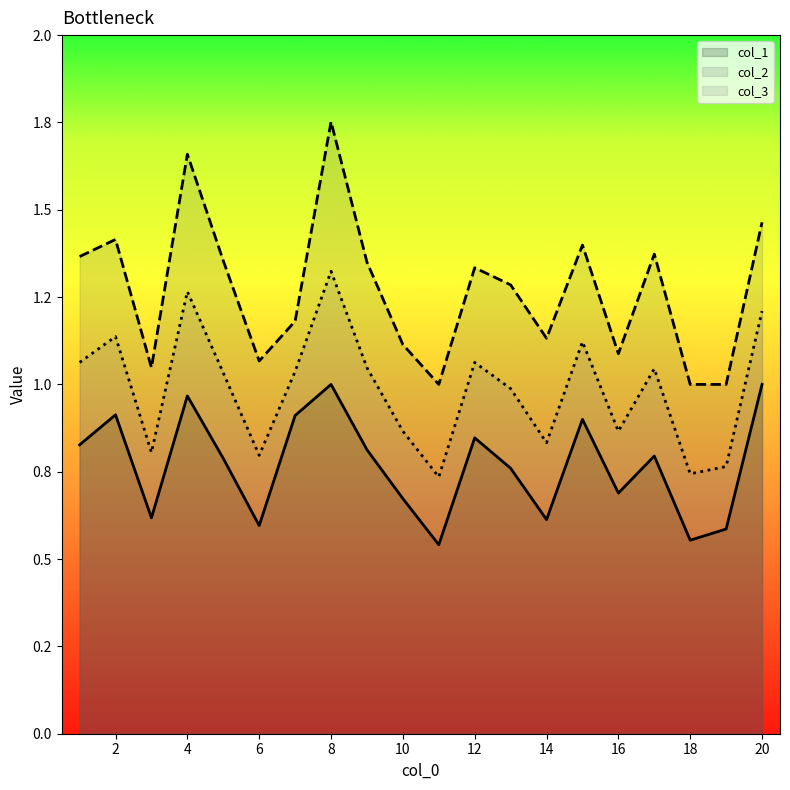

What are all the series names shown in the legend?

col_1, col_2, col_3